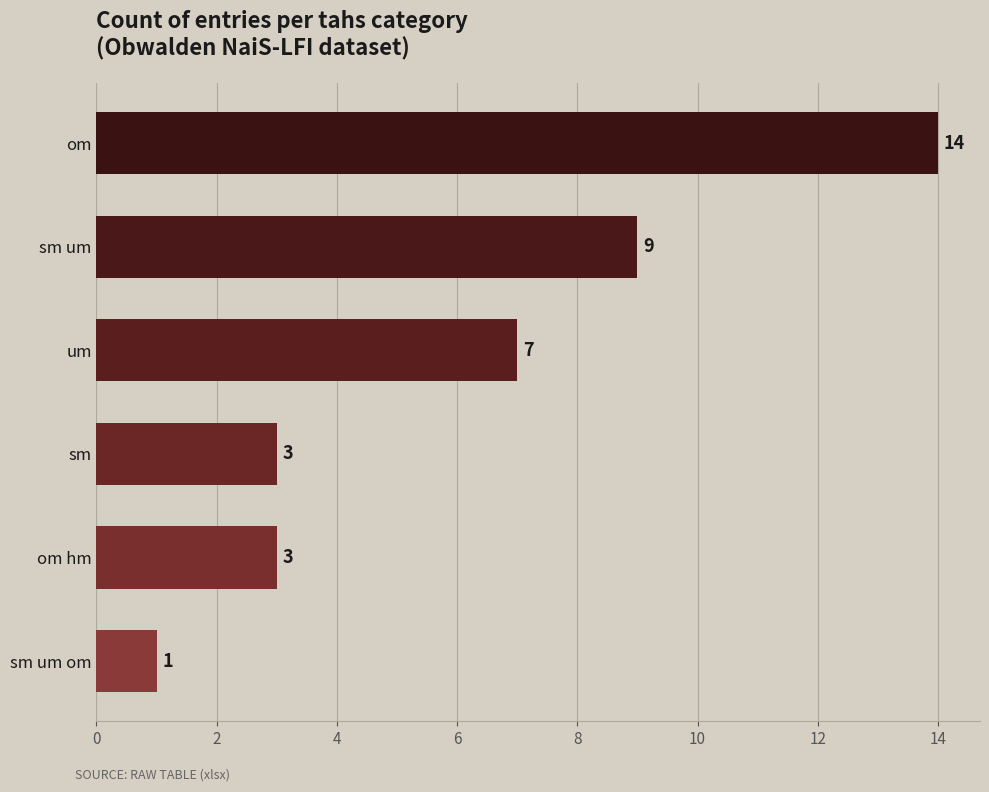

Which has a higher value, sm or om?

om